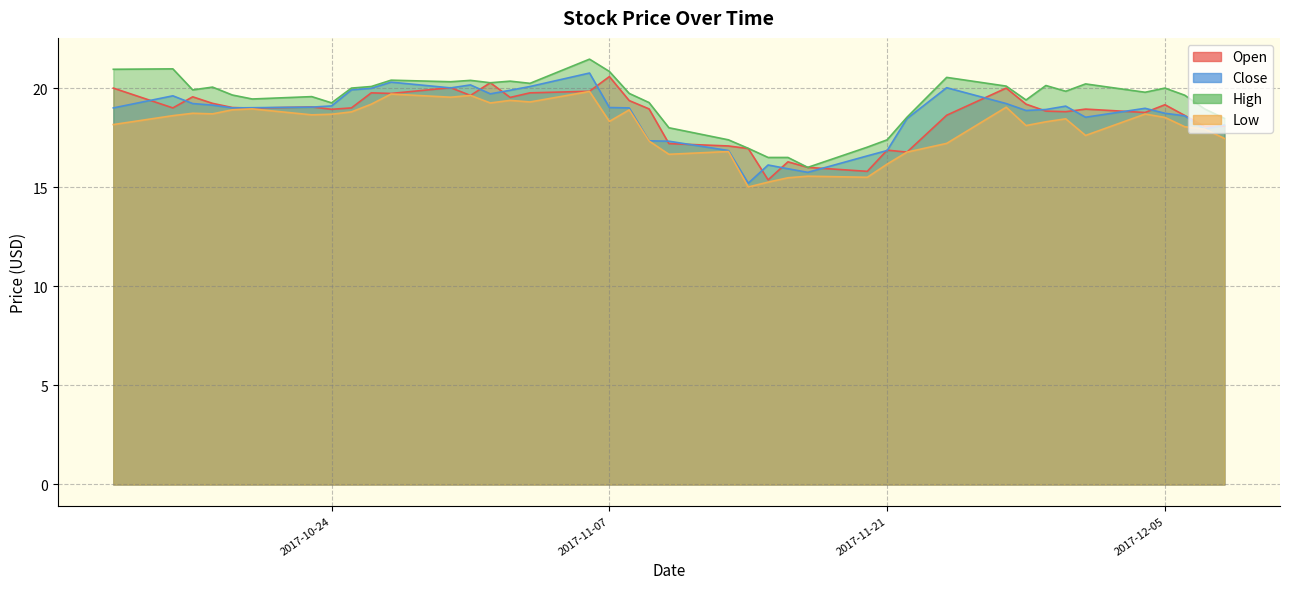

Reading right to left, what are all the values shown in this chart?

Open: 18.1	18.1	18.6	19.2	18.8	18.9	18.8	18.8	19.2	20.0	18.6	16.8	16.9	15.8	16.0	16.3	15.4	17.0	17.1	17.2	19.0	19.4	20.6	19.8	19.8	19.5	20.3	19.6	20.0	19.7	19.8	19.0	18.9	19.0	19.0	19.0	19.2	19.6	19.0	20.0
Close: 18.1	17.9	18.6	18.7	19.0	18.5	19.1	18.9	18.9	19.2	20.0	18.5	16.9	16.6	15.8	15.9	16.1	15.2	16.9	17.3	17.3	19.0	19.0	20.8	20.1	19.9	19.7	20.2	20.0	20.3	20.0	19.9	19.1	19.0	19.0	19.0	19.1	19.2	19.6	19.0
High: 18.5	19.0	19.6	20.0	19.8	20.2	19.8	20.1	19.4	20.1	20.5	18.5	17.4	17.0	16.0	16.5	16.5	17.0	17.4	18.0	19.3	19.7	20.8	21.5	20.2	20.4	20.3	20.4	20.3	20.4	20.1	20.0	19.3	19.6	19.5	19.6	20.0	19.9	21.0	20.9
Low: 17.5	17.9	18.0	18.5	18.7	17.6	18.5	18.3	18.1	19.0	17.2	16.8	16.2	15.5	15.6	15.5	15.3	15.0	16.8	16.7	17.3	18.9	18.3	19.8	19.3	19.4	19.2	19.6	19.5	19.7	19.2	18.8	18.7	18.6	19.0	18.9	18.7	18.7	18.6	18.2